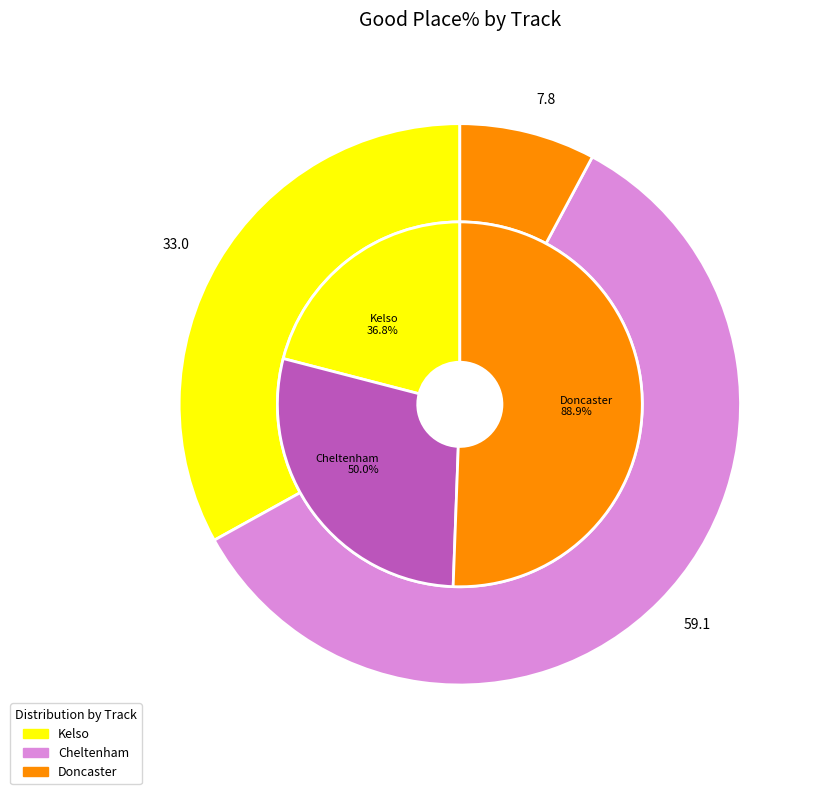

Is there a majority slice in this chart?

Yes